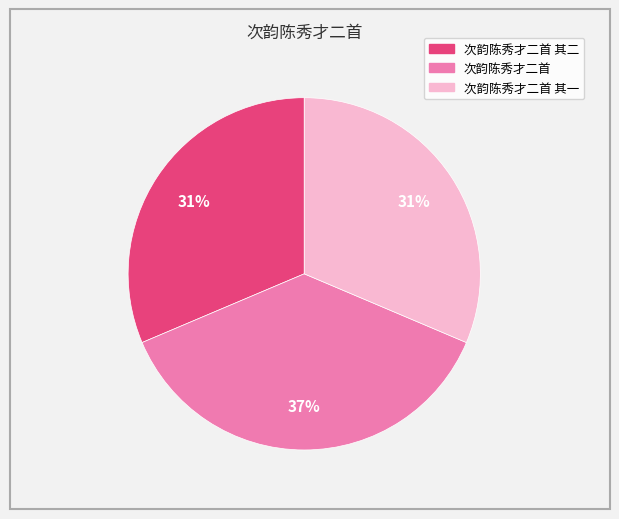

Is there any slice that represents more than half of the pie?

No